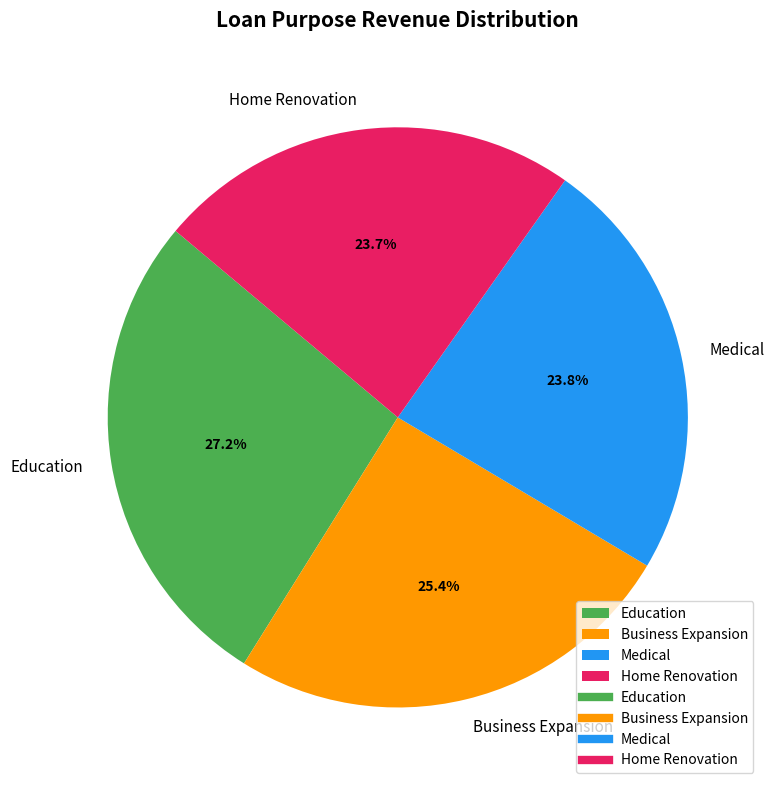

True or false: Education accounts for 34% of the total.

False